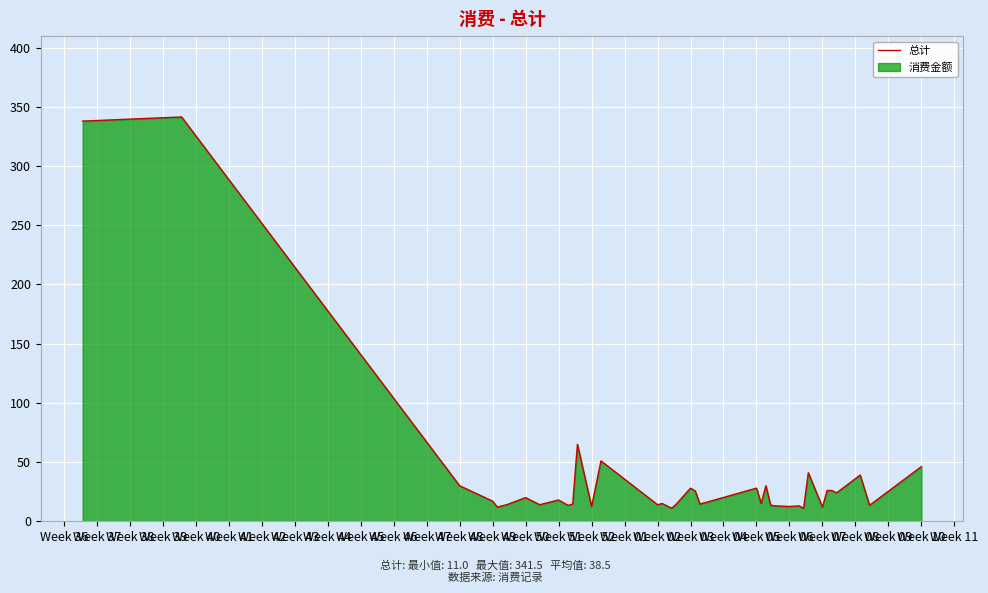

What is the maximum value shown in the chart?

341.5